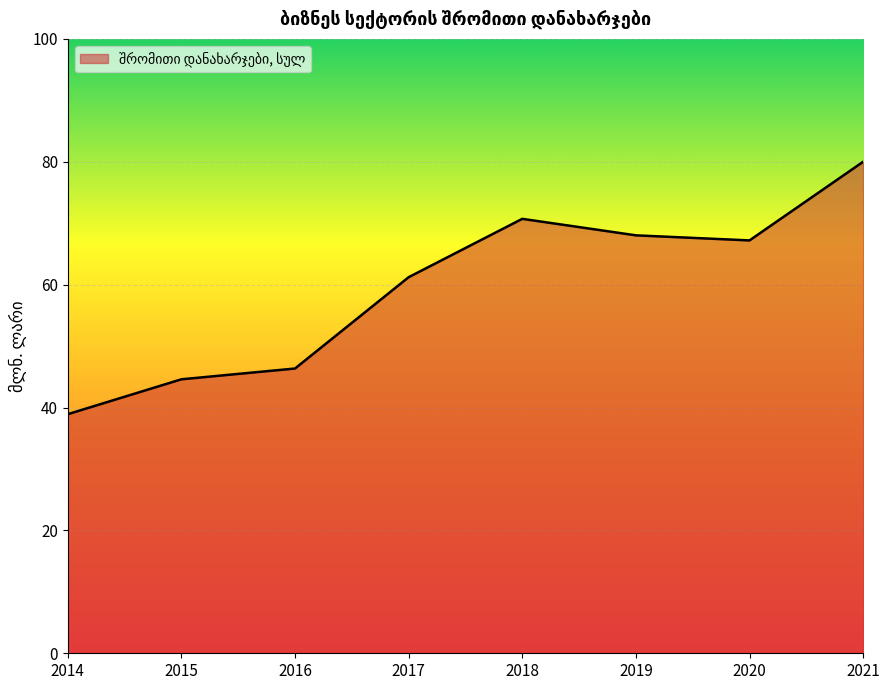

How many lines are shown in the chart?

1